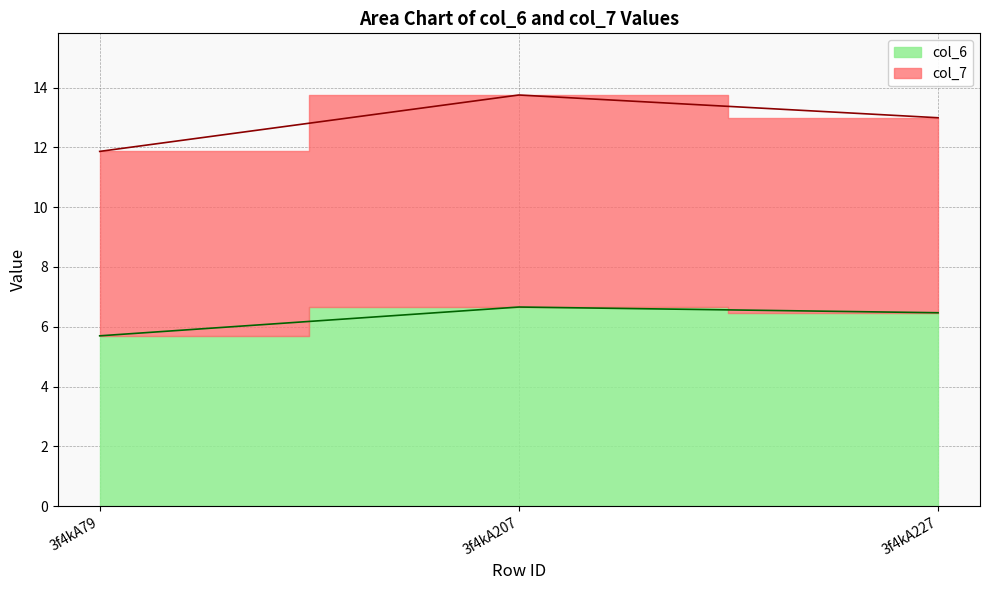

The chart shows a value of 1.6 at 3f4kA207. True or false?

False